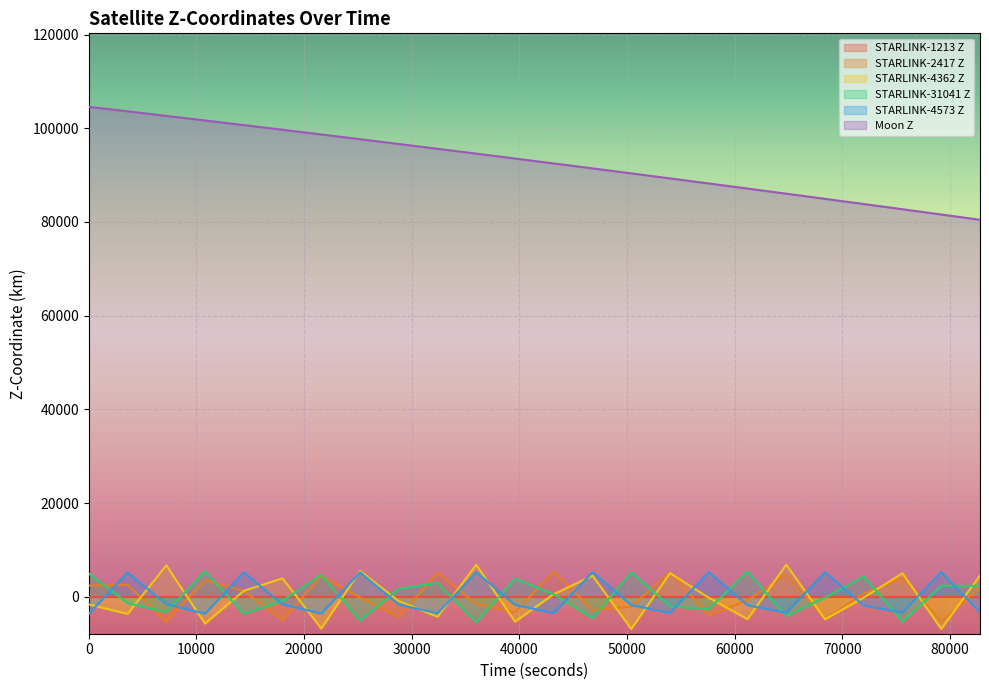

True or false: Moon Z has more than 1 interior local peaks.

False